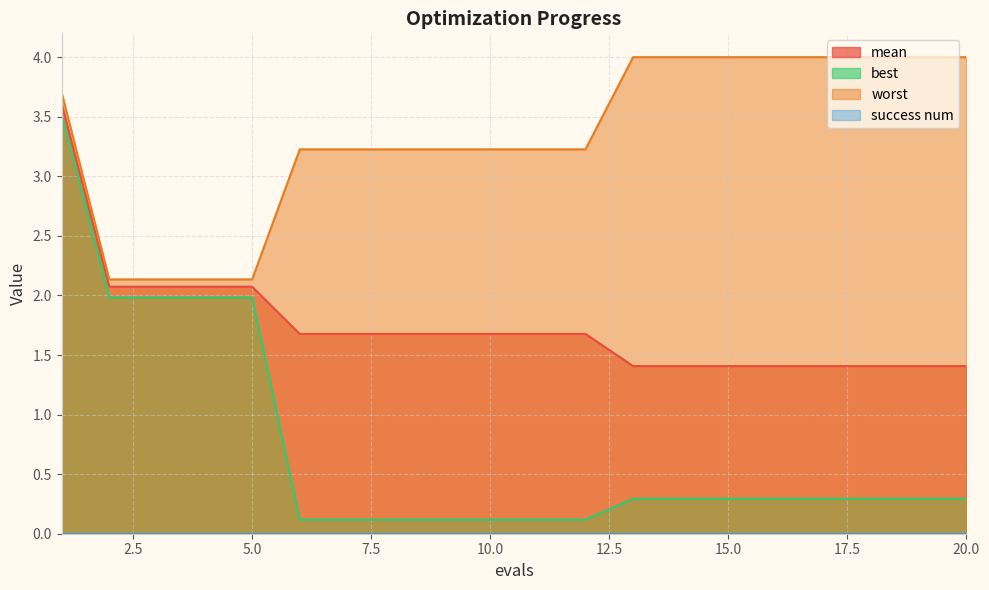

How many series are shown in this chart?

4